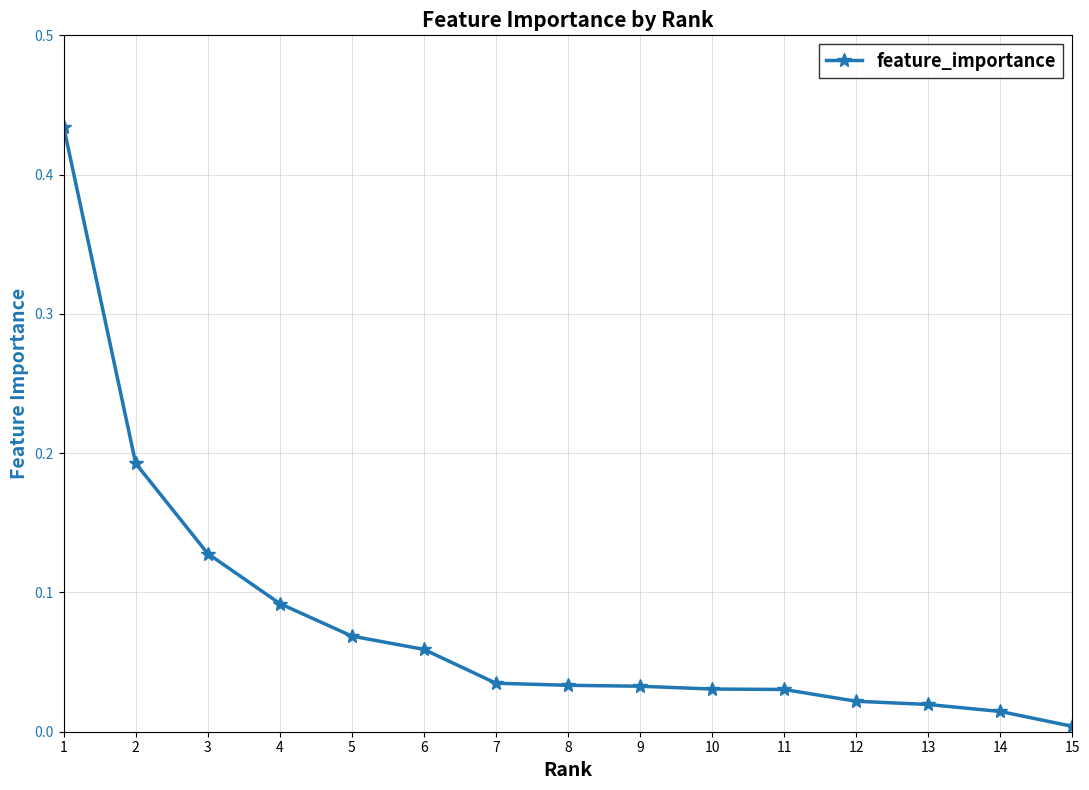

Is it true that the value at 10 is 0.0?

True